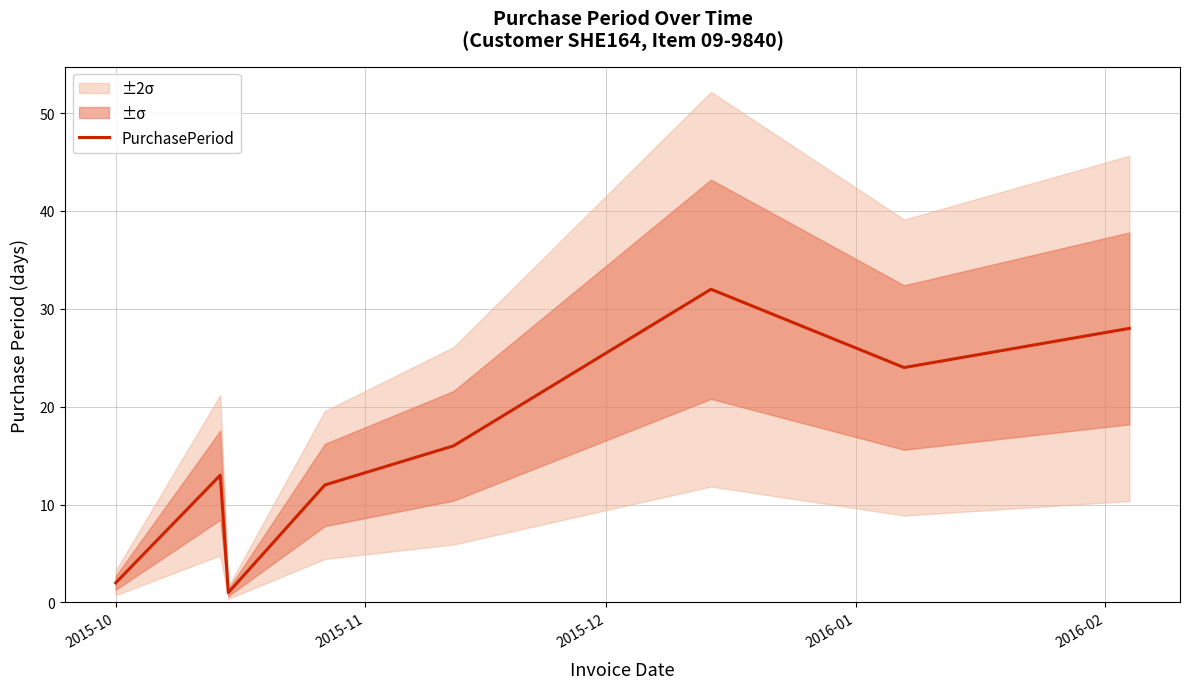

What is the value of the 6th point from the left?

32